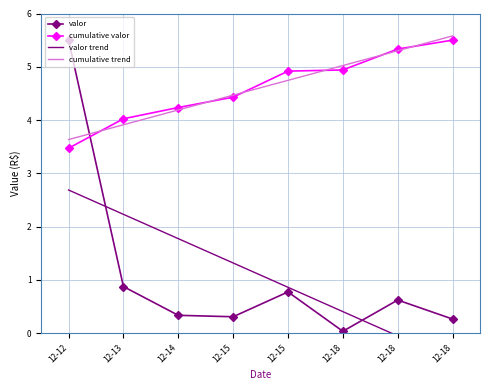

Count the number of categories in the chart.

8